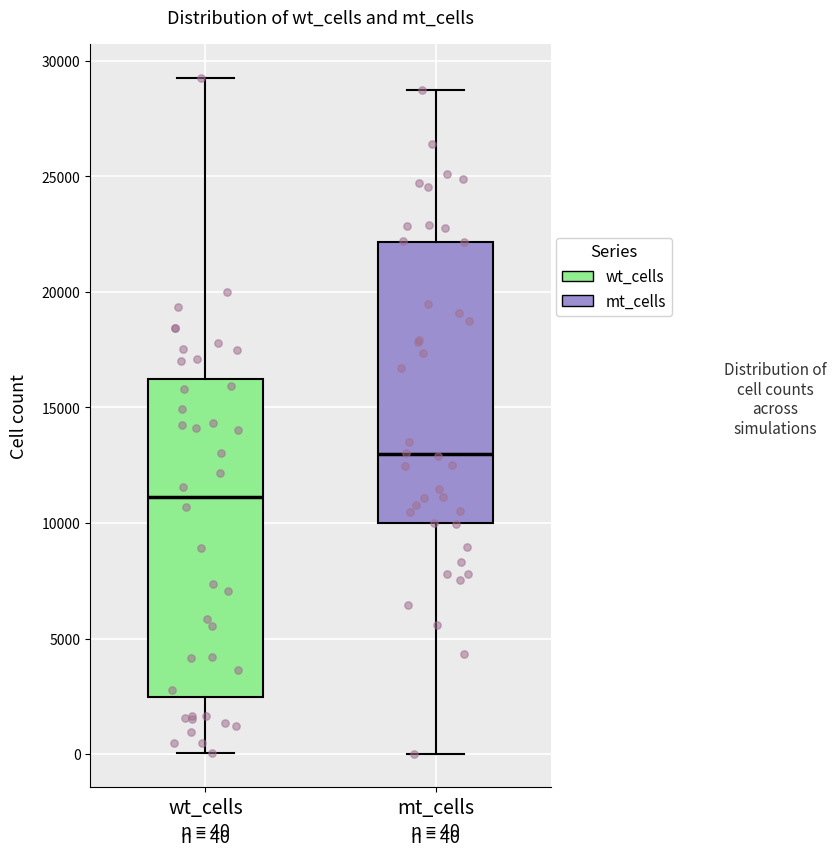

Comparing the boxes themselves (not the whiskers), which one is the tallest?

wt_cells